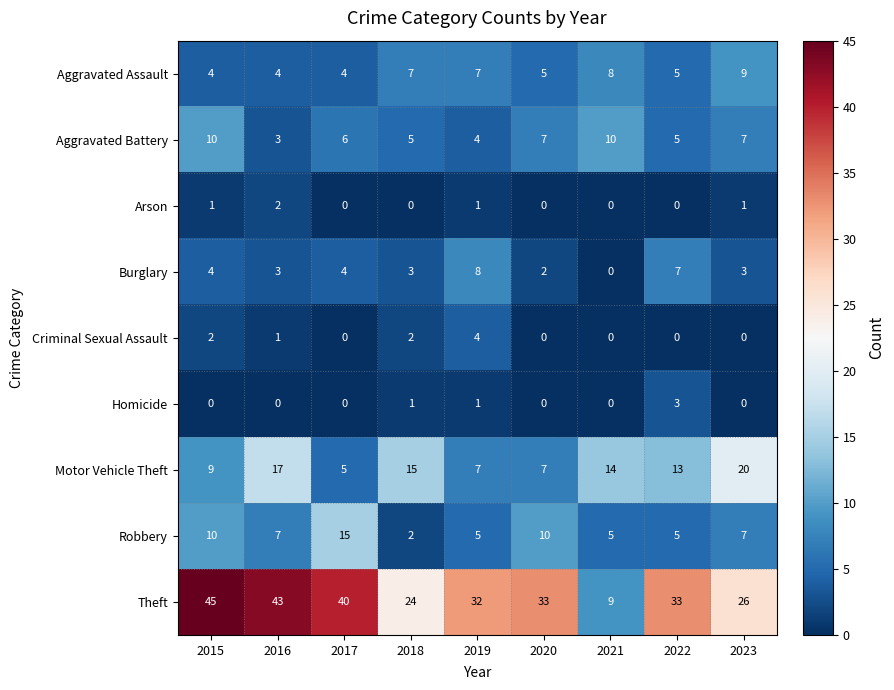

What is the sum of all Criminal Sexual Assault values?

9